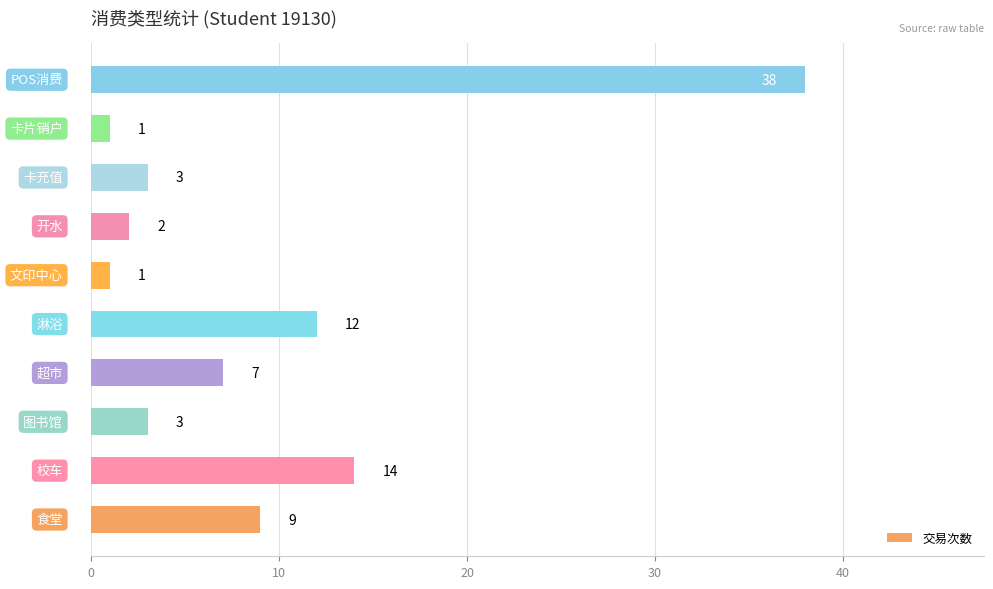

What is the greatest value displayed?

38